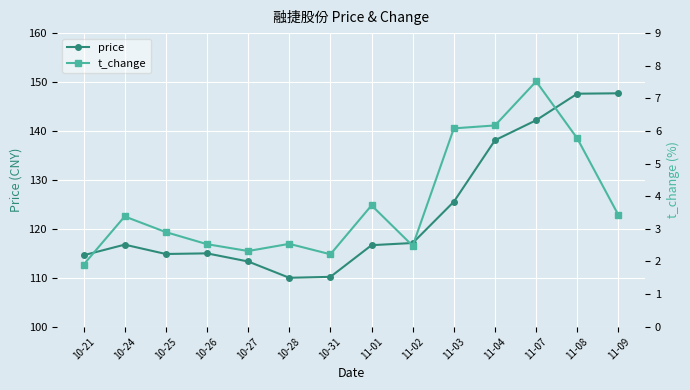

What are all the series names shown in the legend?

price, t_change